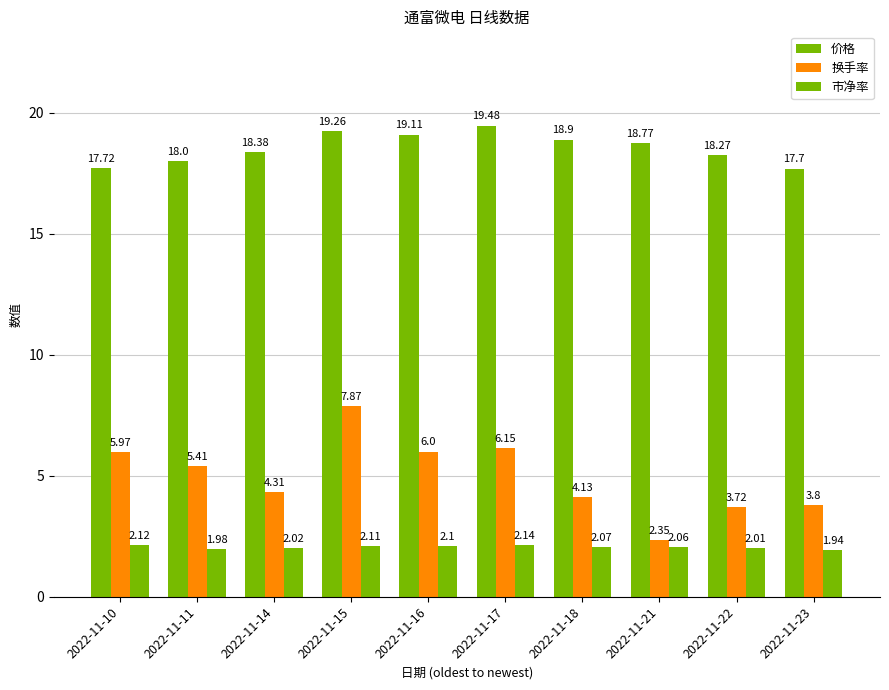

Reading left to right, list all the values displayed in this chart.

价格: 17.7	18.0	18.4	19.3	19.1	19.5	18.9	18.8	18.3	17.7
换手率: 6.0	5.4	4.3	7.9	6.0	6.2	4.1	2.4	3.7	3.8
市净率: 2.1	2.0	2.0	2.1	2.1	2.1	2.1	2.1	2.0	1.9